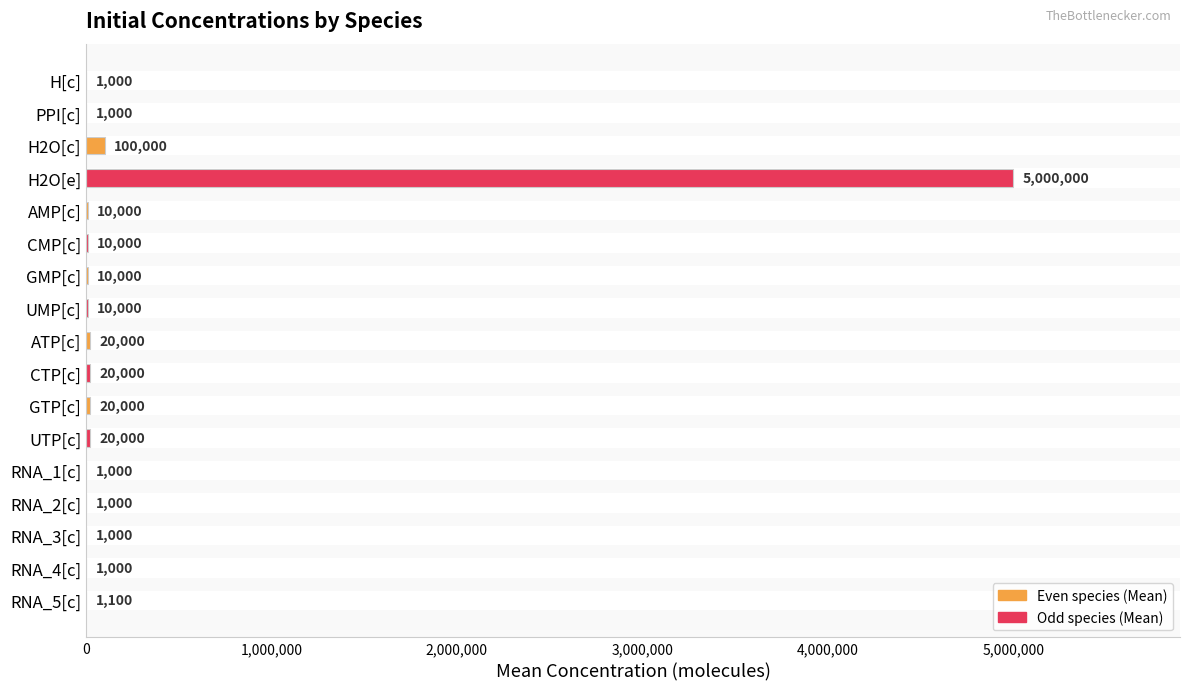

Are the bars horizontal?

Yes